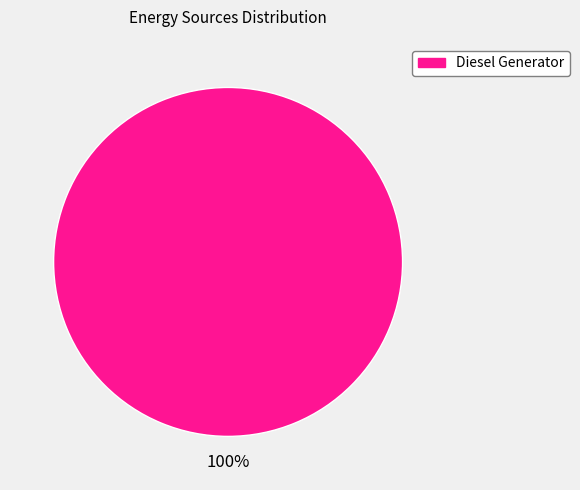

Is there any slice that represents more than half of the pie?

Yes